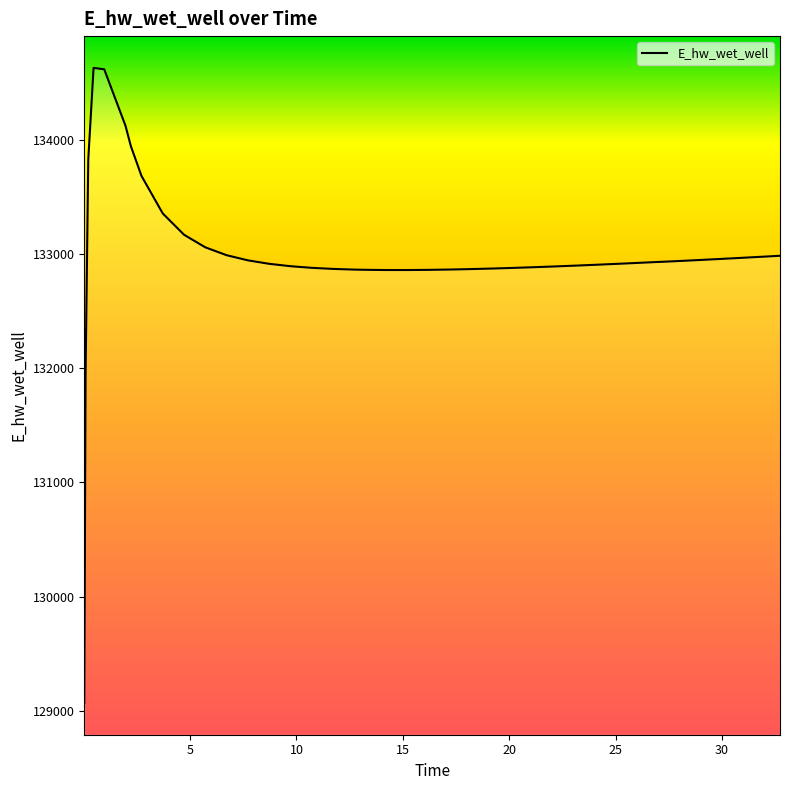

What is the maximum value shown in the chart?

134628.0